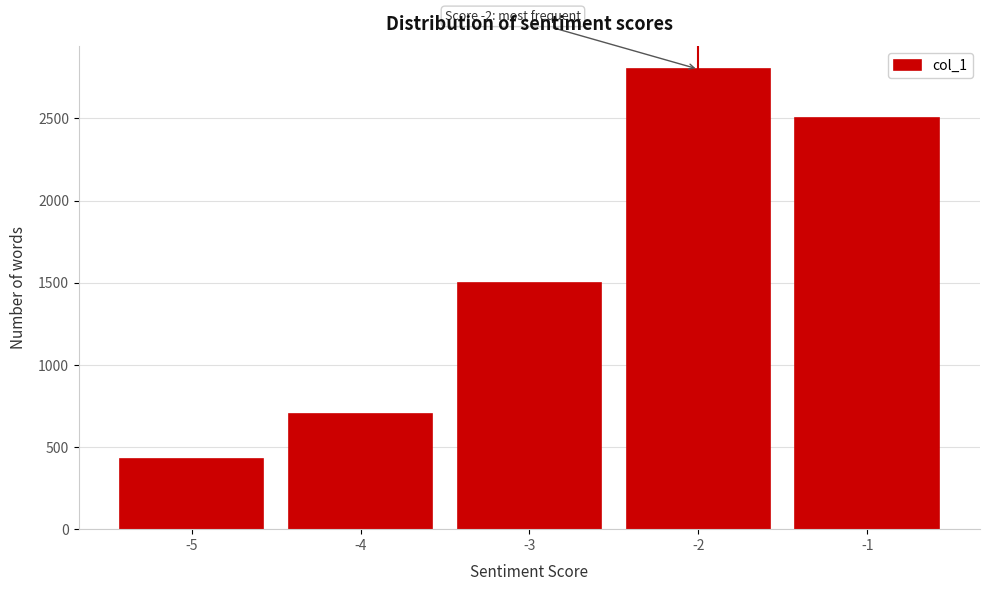

Reading left to right, list all the values displayed in this chart.

430	700	1500	2800	2500